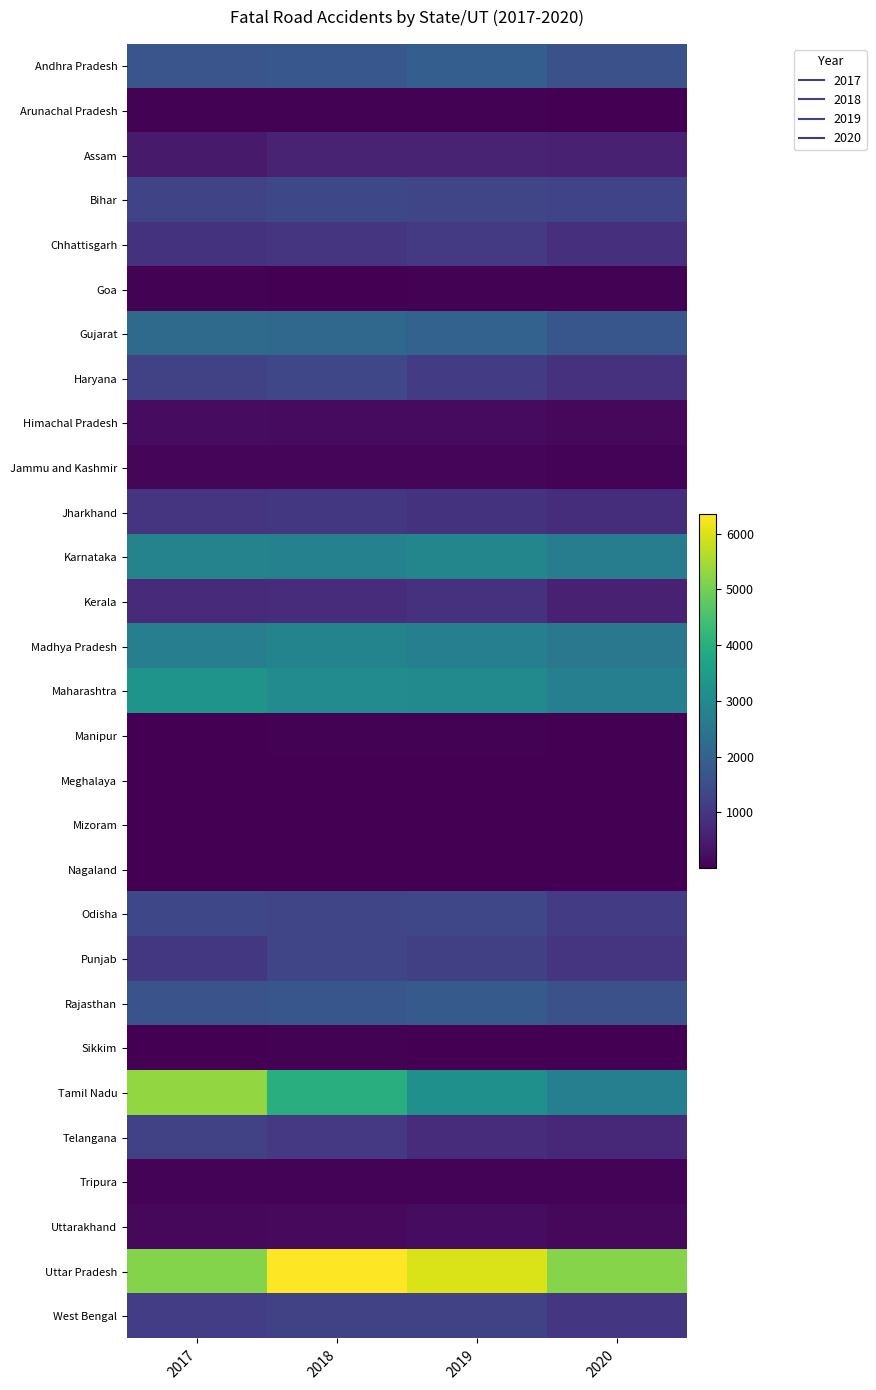

Reading left to right, transcribe all the data shown in this chart.

Andhra Pradesh: 2017=1678	2018=1736	2019=1903	2020=1580
Arunachal Pradesh: 2017=31	2018=45	2019=41	2020=17
Assam: 2017=469	2018=612	2019=617	2020=596
Bihar: 2017=1296	2018=1368	2019=1316	2020=1282
Chhattisgarh: 2017=922	2018=948	2019=1073	2020=873
Goa: 2017=43	2018=23	2019=32	2020=28
Gujarat: 2017=2186	2018=2126	2019=2004	2020=1704
Haryana: 2017=1243	2018=1362	2019=1140	2020=903
Himachal Pradesh: 2017=213	2018=190	2019=190	2020=131
Jammu and Kashmir: 2017=83	2018=89	2019=80	2020=59
Jharkhand: 2017=959	2018=1035	2019=937	2020=830
Karnataka: 2017=2836	2018=2782	2019=2908	2020=2685
Kerala: 2017=790	2018=817	2019=911	2020=583
Madhya Pradesh: 2017=2715	2018=2863	2019=2746	2020=2534
Maharashtra: 2017=3293	2018=3057	2019=3009	2020=2729
Manipur: 2017=24	2018=29	2019=32	2020=15
Meghalaya: 2017=21	2018=6	2019=22	2020=13
Mizoram: 2017=12	2018=12	2019=25	2020=23
Nagaland: 2017=7	2018=10	2019=2	2020=16
Odisha: 2017=1384	2018=1331	2019=1363	2020=1110
Punjab: 2017=1033	2018=1339	2019=1201	2020=993
Rajasthan: 2017=1631	2018=1692	2019=1806	2020=1584
Sikkim: 2017=20	2018=31	2019=19	2020=12
Tamil Nadu: 2017=5322	2018=3995	2019=3181	2020=2736
Telangana: 2017=1235	2018=1054	2019=817	2020=700
Tripura: 2017=55	2018=63	2019=69	2020=63
Uttarakhand: 2017=129	2018=166	2019=209	2020=132
Uttar Pradesh: 2017=5181	2018=6346	2019=5987	2020=5184
West Bengal: 2017=1150	2018=1264	2019=1255	2020=1005